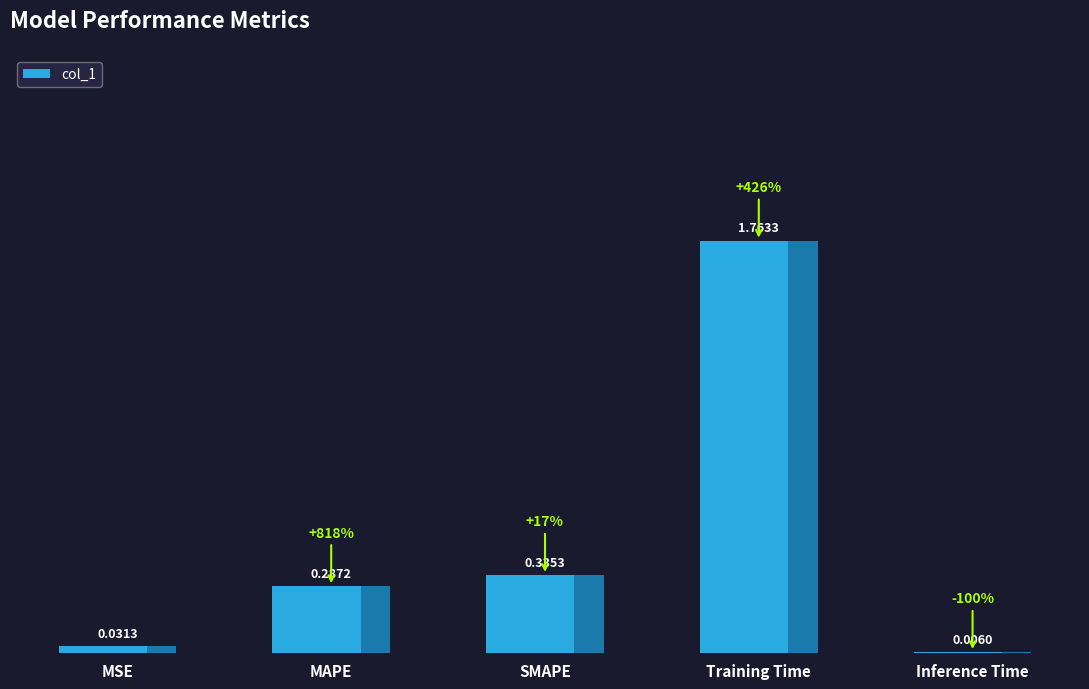

Where is the data nearest to the value 0?

Inference Time